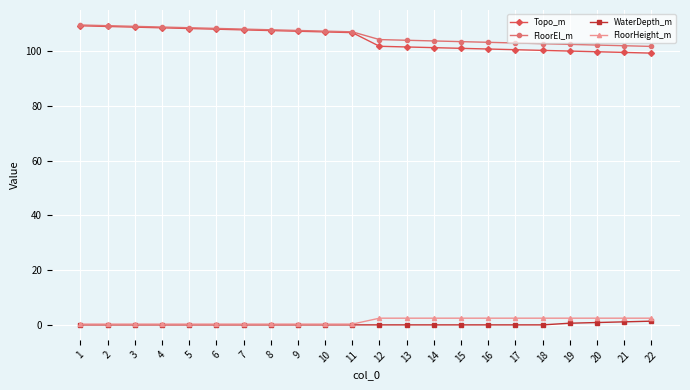

The value of WaterDepth_m at 18 is 0.0. True or false?

True